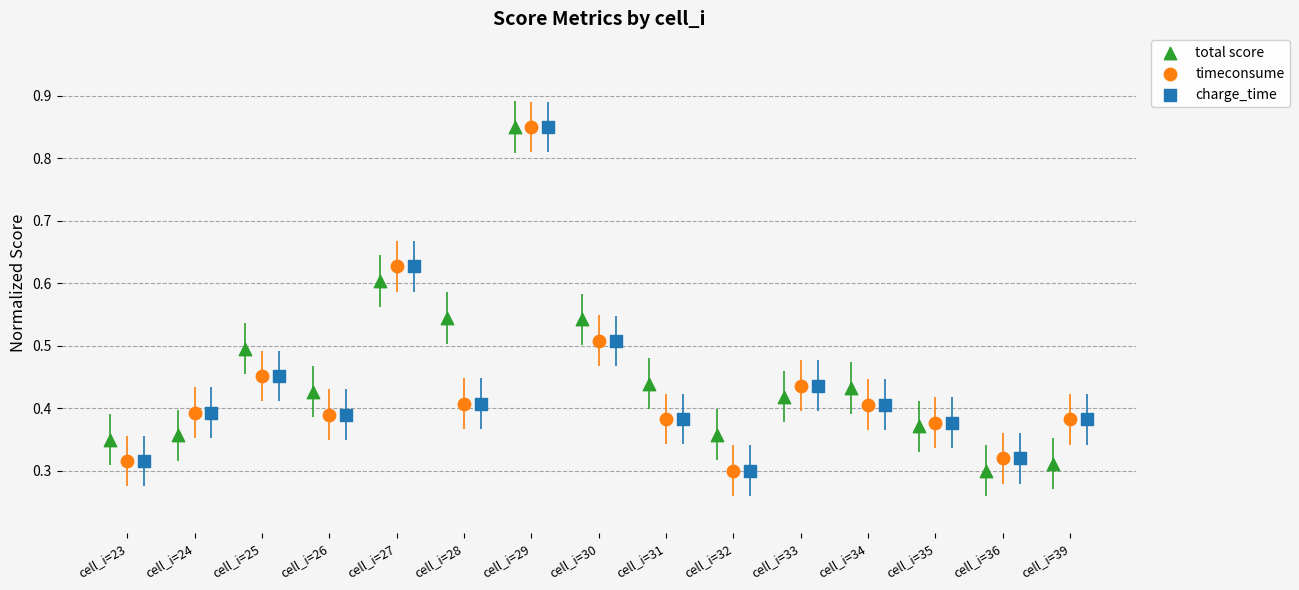

Which series contains the highest Y value?

total score